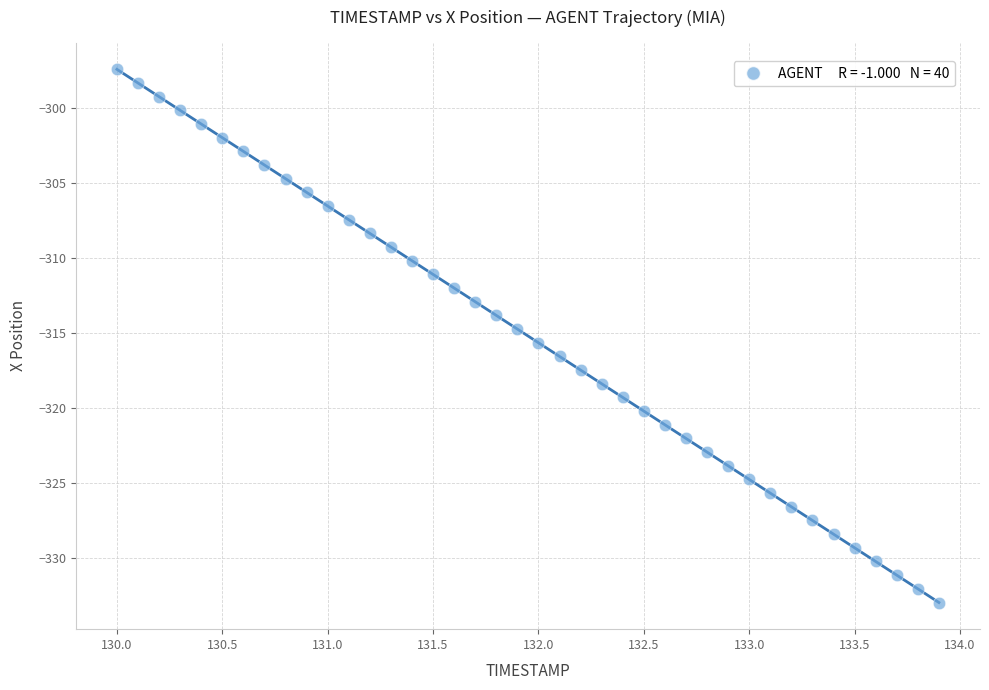

What is the range of Y values (max minus min)?

35.6